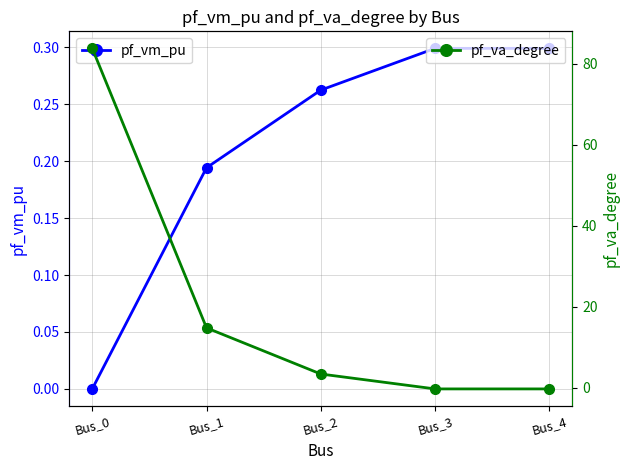

At which label does pf_va_degree first exceed 3?

Bus_0